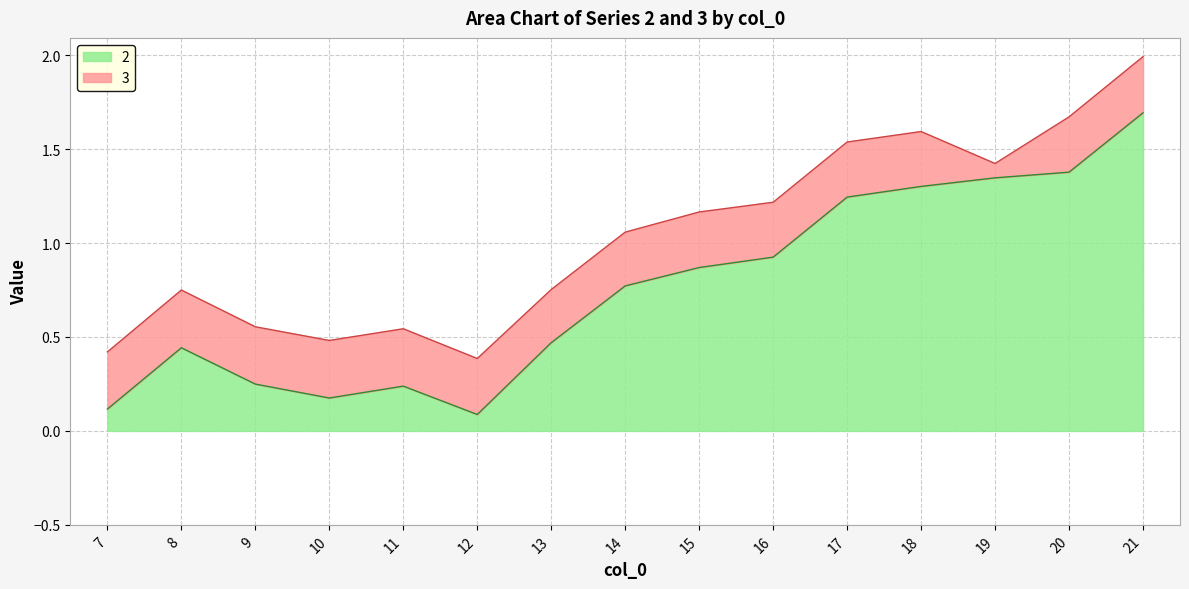

What is the minimum value for 2?

0.1